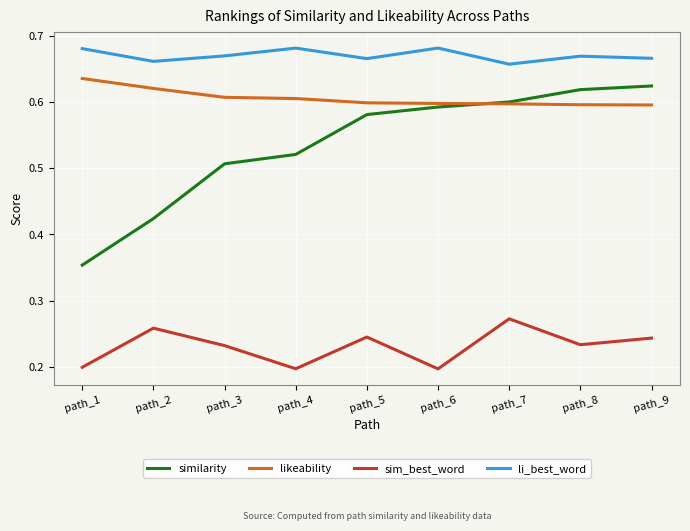

What are all the series names shown in the legend?

similarity, likeability, sim_best_word, li_best_word